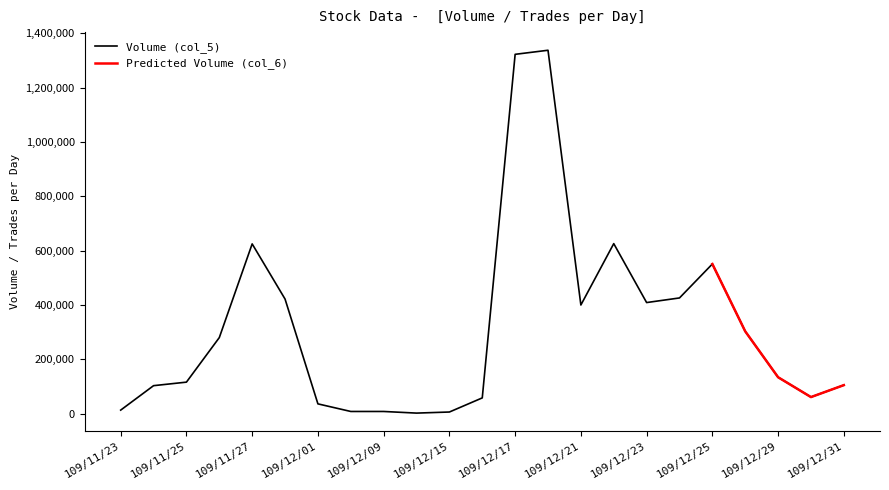

What is the minimum value shown in the chart?

1